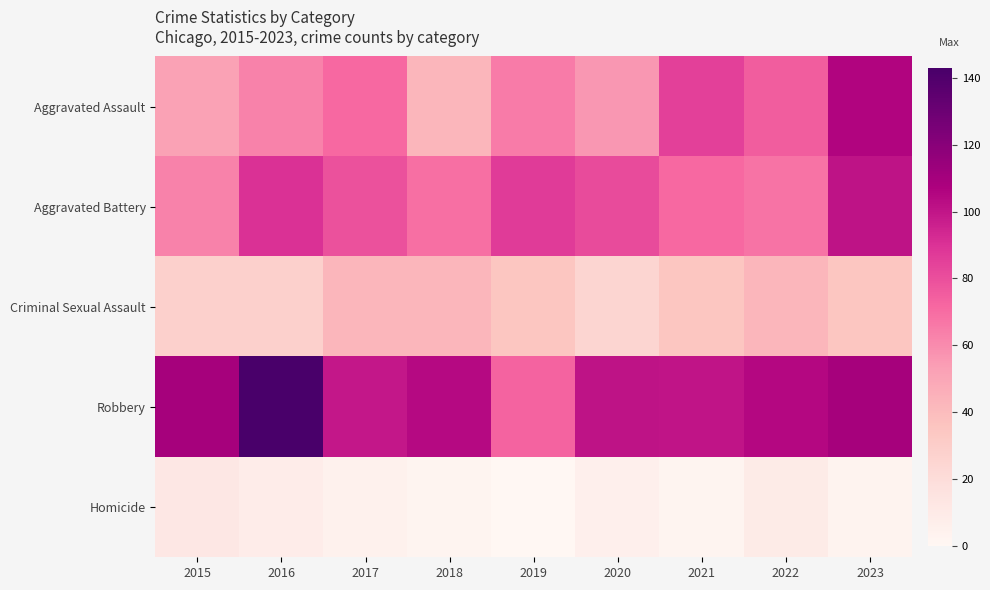

Reading left to right, list all the values displayed in this chart.

row_0: 52	63	71	43	65	56	85	75	106
row_1: 63	90	79	69	87	81	71	68	101
row_2: 28	28	43	43	35	25	35	43	35
row_3: 110	143	99	104	73	101	100	105	110
row_4: 12	8	5	2	0	6	2	9	3